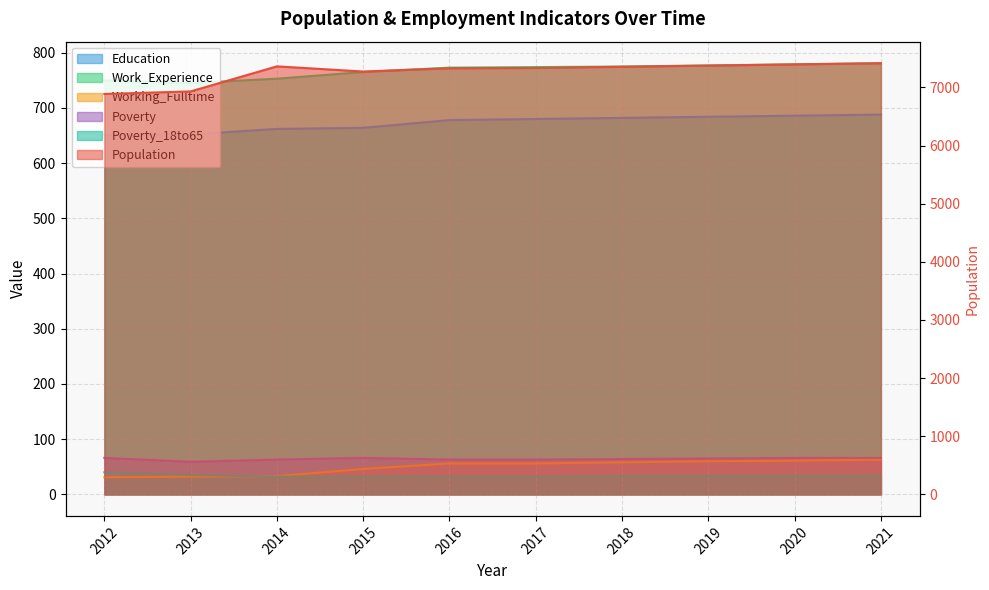

Count the number of data series in this chart.

6